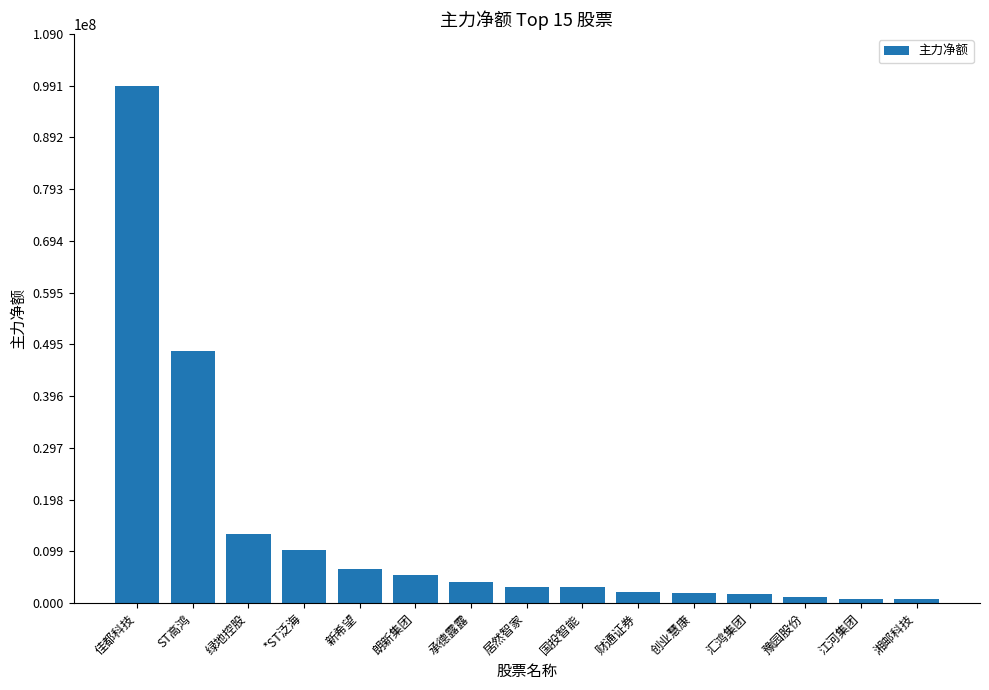

Between 创业慧康 and 绿地控股, which is larger?

绿地控股